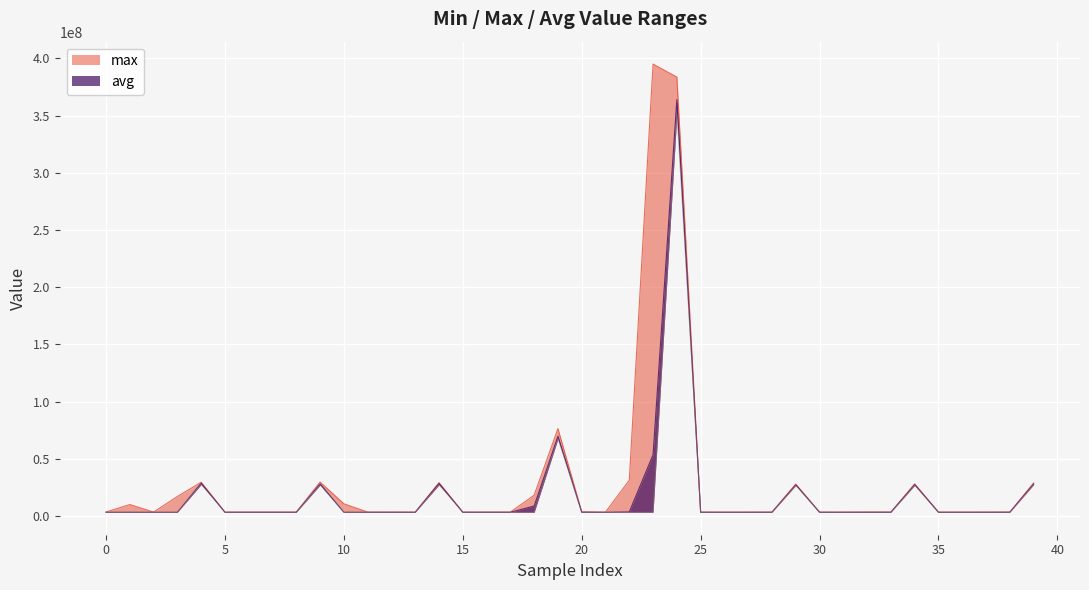

What is the minimum value for max?

3470772